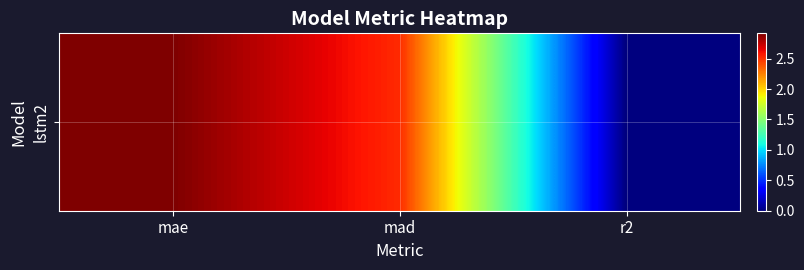

List the labels in order of value, smallest first.

r2, mad, mae